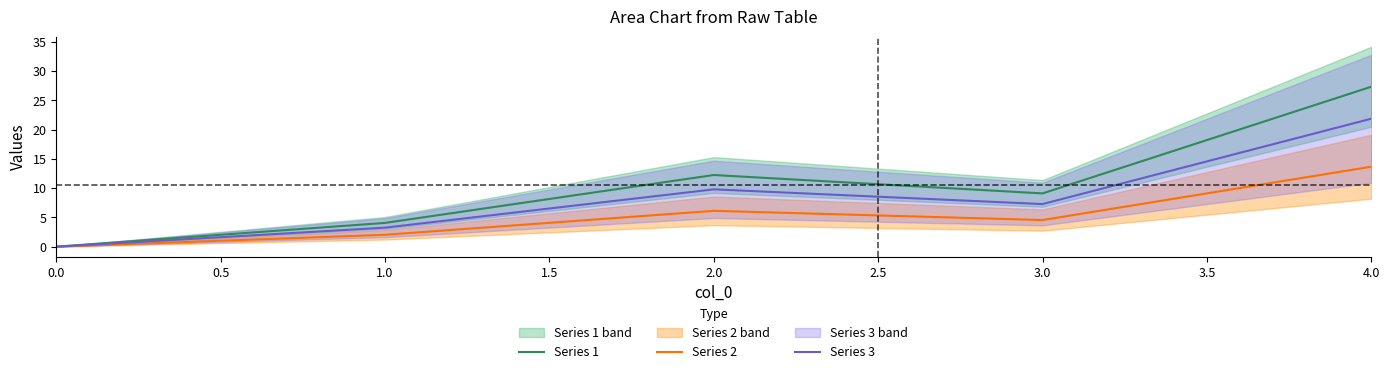

Rank the series by their average value, from lowest to highest.

Series 2, Series 3, Series 1